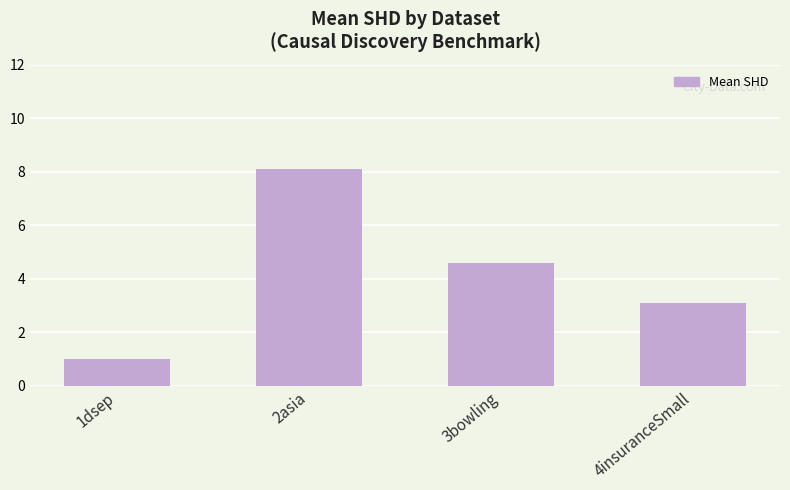

What is the change in value from 1dsep to 3bowling?

+3.6